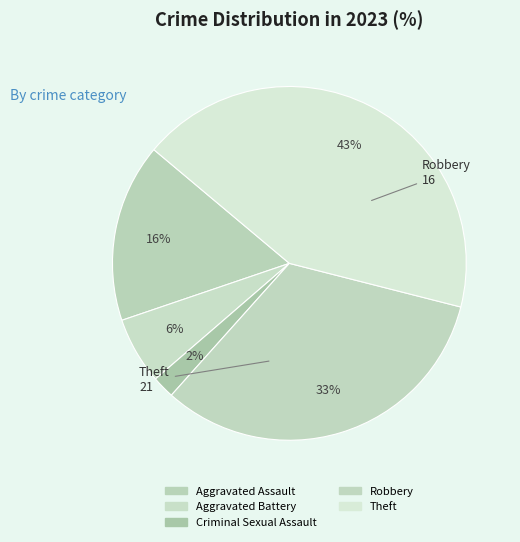

Combined, what portion of the pie is Theft and Robbery?

75.5%